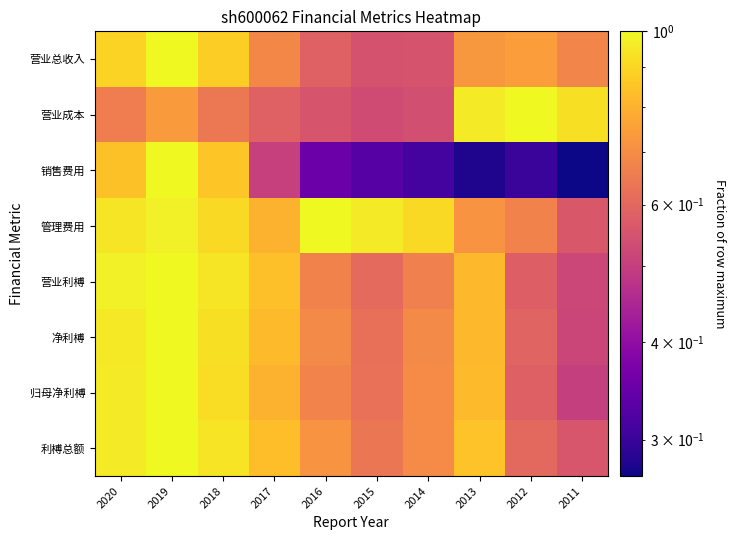

Reading left to right, transcribe all the data shown in this chart.

营业总收入: 2020=0.9	2019=1.0	2018=0.9	2017=0.7	2016=0.6	2015=0.5	2014=0.5	2013=0.7	2012=0.7	2011=0.7
营业成本: 2020=0.7	2019=0.7	2018=0.6	2017=0.6	2016=0.6	2015=0.5	2014=0.5	2013=1.0	2012=1.0	2011=0.9
销售费用: 2020=0.8	2019=1.0	2018=0.9	2017=0.5	2016=0.4	2015=0.3	2014=0.3	2013=0.3	2012=0.3	2011=0.3
管理费用: 2020=0.9	2019=1.0	2018=0.9	2017=0.8	2016=1.0	2015=1.0	2014=0.9	2013=0.7	2012=0.7	2011=0.6
营业利榑: 2020=1.0	2019=1.0	2018=0.9	2017=0.8	2016=0.7	2015=0.6	2014=0.7	2013=0.8	2012=0.6	2011=0.5
净利榑: 2020=1.0	2019=1.0	2018=0.9	2017=0.8	2016=0.7	2015=0.6	2014=0.7	2013=0.8	2012=0.6	2011=0.5
归母净利榑: 2020=1.0	2019=1.0	2018=0.9	2017=0.8	2016=0.7	2015=0.6	2014=0.7	2013=0.8	2012=0.6	2011=0.5
利榑总额: 2020=1.0	2019=1.0	2018=0.9	2017=0.8	2016=0.7	2015=0.6	2014=0.7	2013=0.8	2012=0.6	2011=0.6